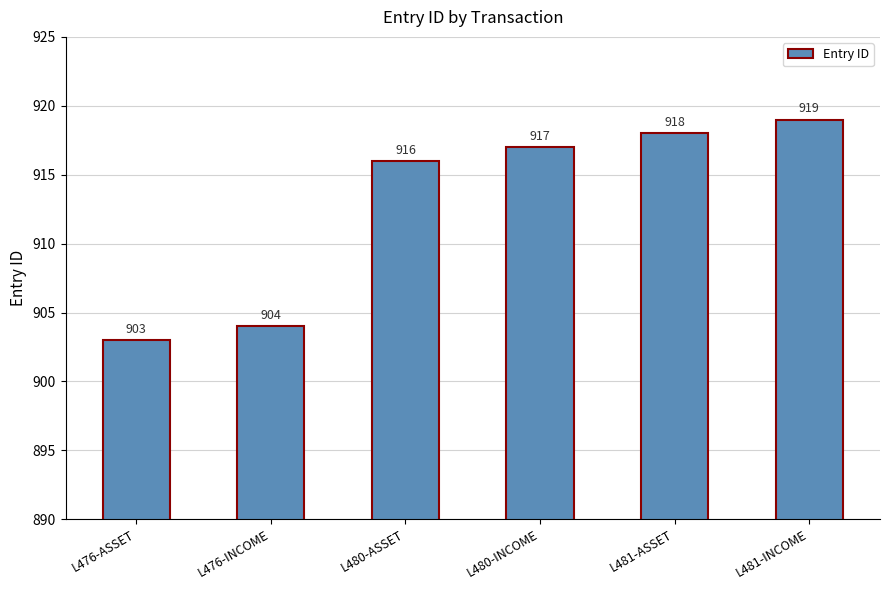

What is the greatest value displayed?

919